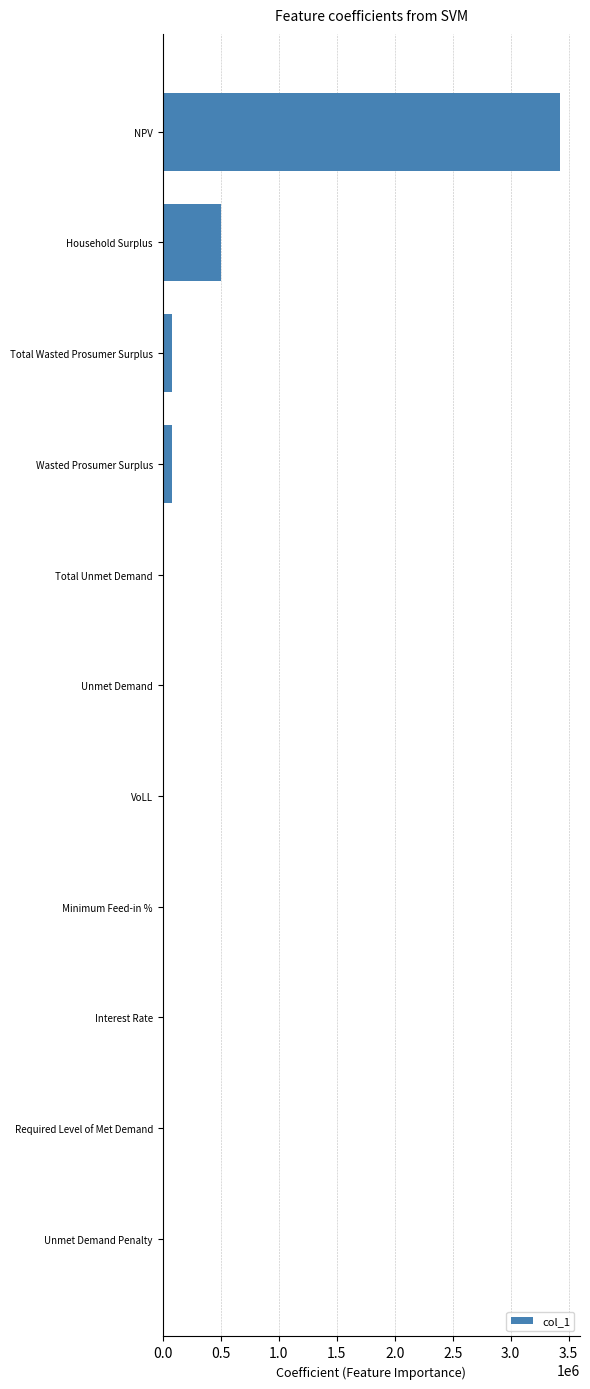

What is the sum of all values?

4086307.5